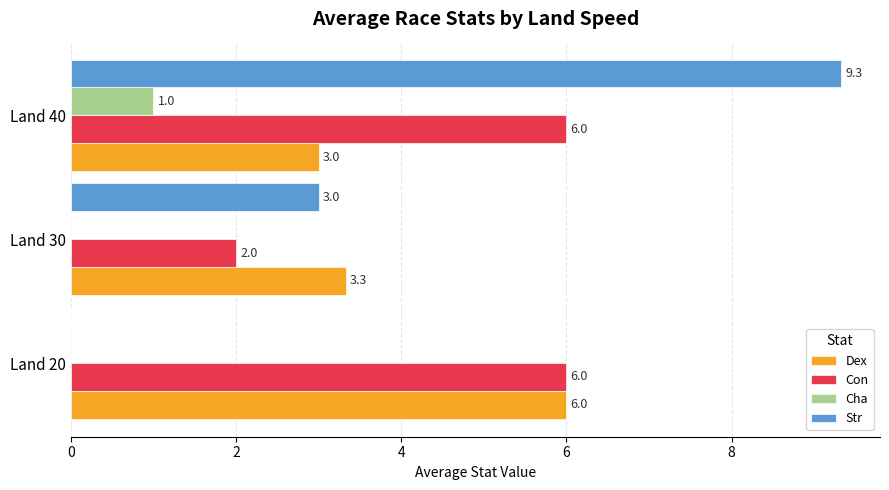

Is it true that Dex equals 3.3 at Land 30?

True